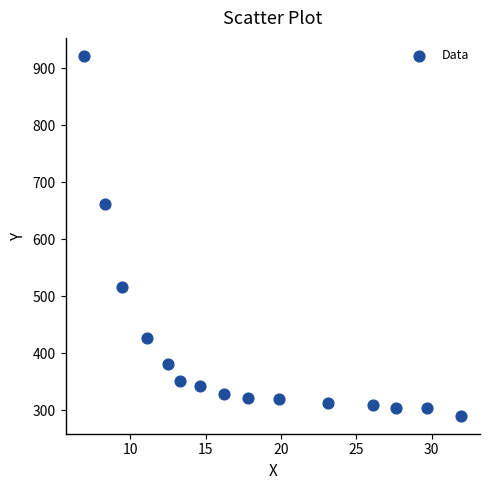

What Y value in the scatter plot is closest to 605?

662.4